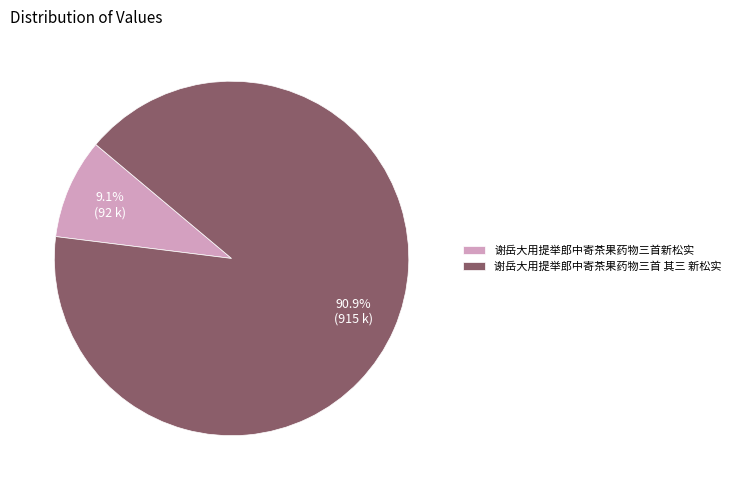

What is the largest slice in the pie chart?

谢岳大用提举郎中寄茶果药物三首 其三 新松实